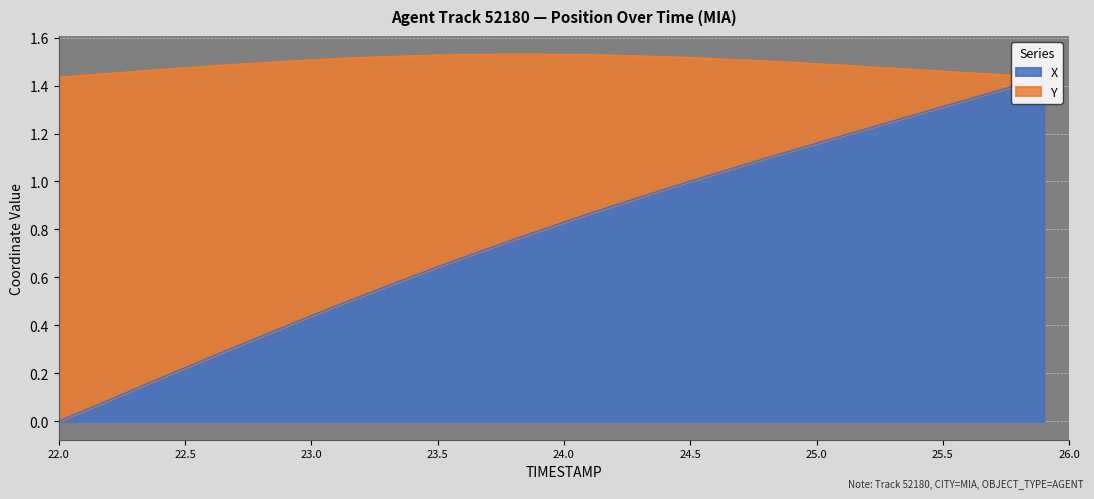

Rank the categories by value from lowest to highest.

22.0, 22.1, 22.2, 22.3, 22.4, 22.5, 22.6, 22.7, 22.8, 22.9, 23.0, 23.1, 23.2, 23.3, 23.4, 23.5, 23.6, 23.7, 23.8, 23.9, 24.0, 24.1, 24.2, 24.3, 24.4, 24.5, 24.6, 24.7, 24.8, 24.9, 25.0, 25.1, 25.2, 25.3, 25.4, 25.5, 25.6, 25.7, 25.8, 25.9